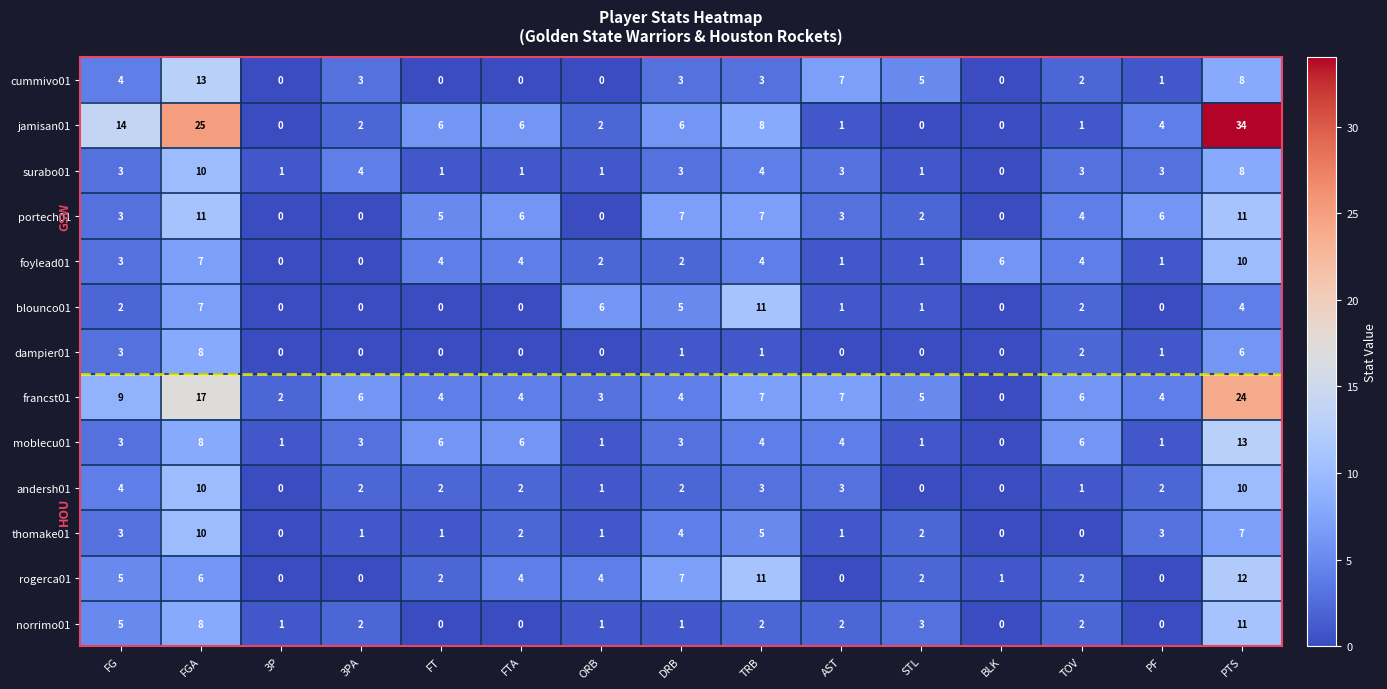

What is the difference between the highest and lowest values at 3PA?

6